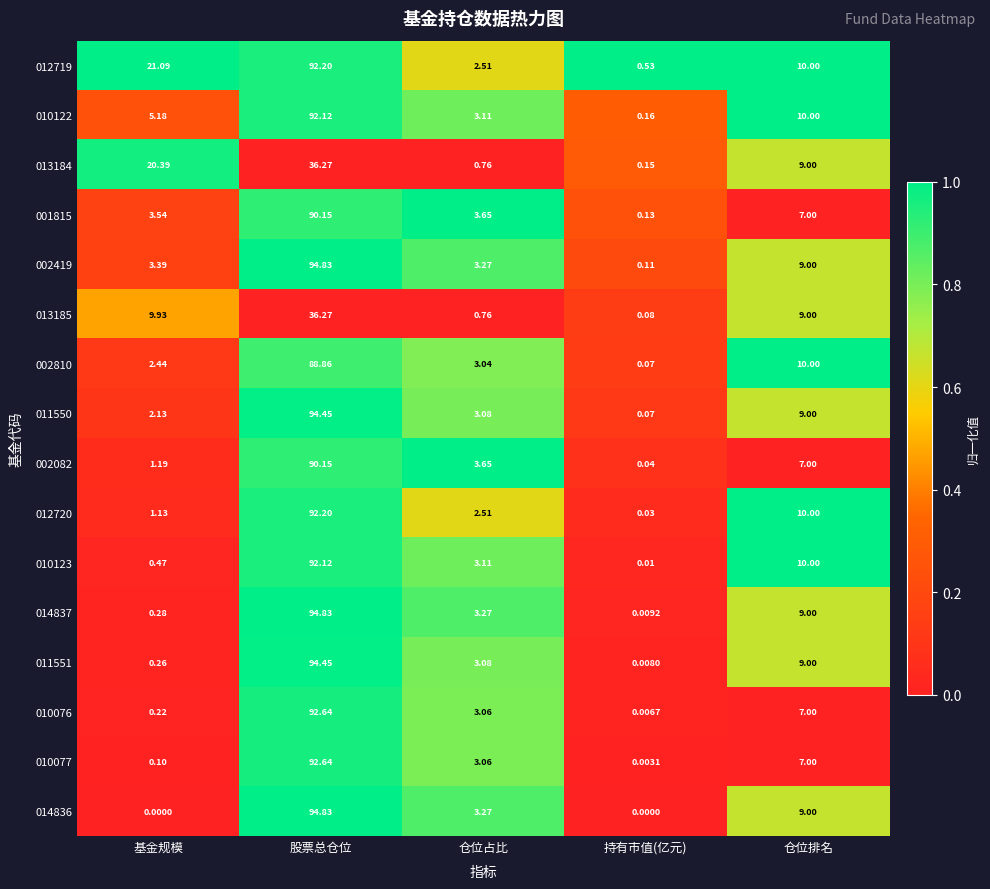

At which label does 011550 reach its peak?

股票总仓位